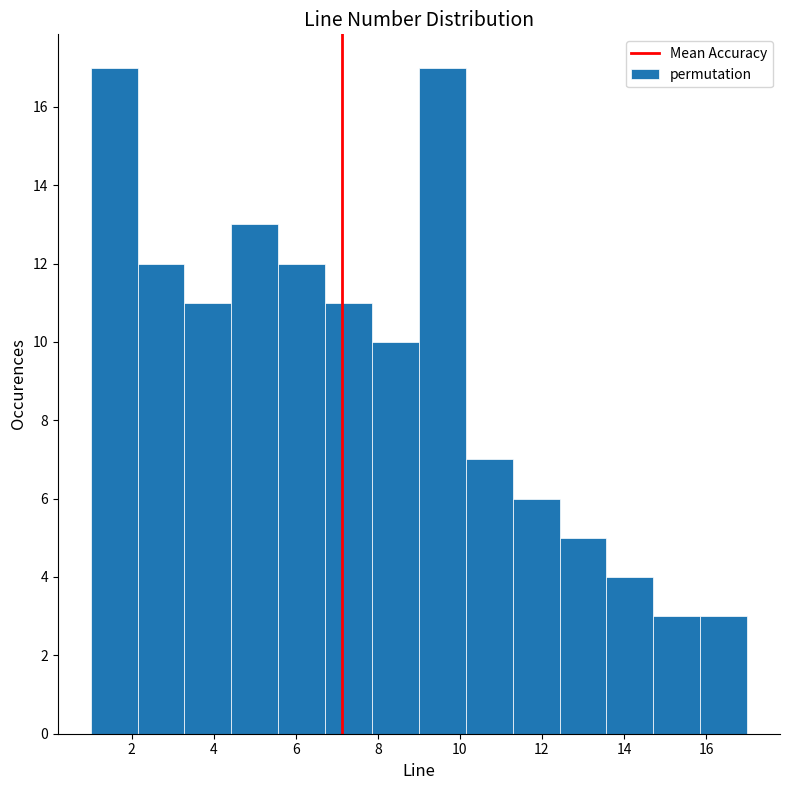

Reading left to right, transcribe this chart: for each bar, give the range it covers on the x-axis and its height. Neither the bar edges nor the heights are printed on the chart, so give them approximately, as read against the axes.

1.0 to 2.2: 17
2.2 to 3.2: 12
3.2 to 4.4: 11
4.4 to 5.6: 13
5.6 to 6.8: 12
6.8 to 7.8: 11
7.8 to 9.0: 10
9.0 to 10.2: 17
10.2 to 11.2: 7
11.2 to 12.4: 6
12.4 to 13.6: 5
13.6 to 14.8: 4
14.8 to 15.8: 3
15.8 to 17.0: 3